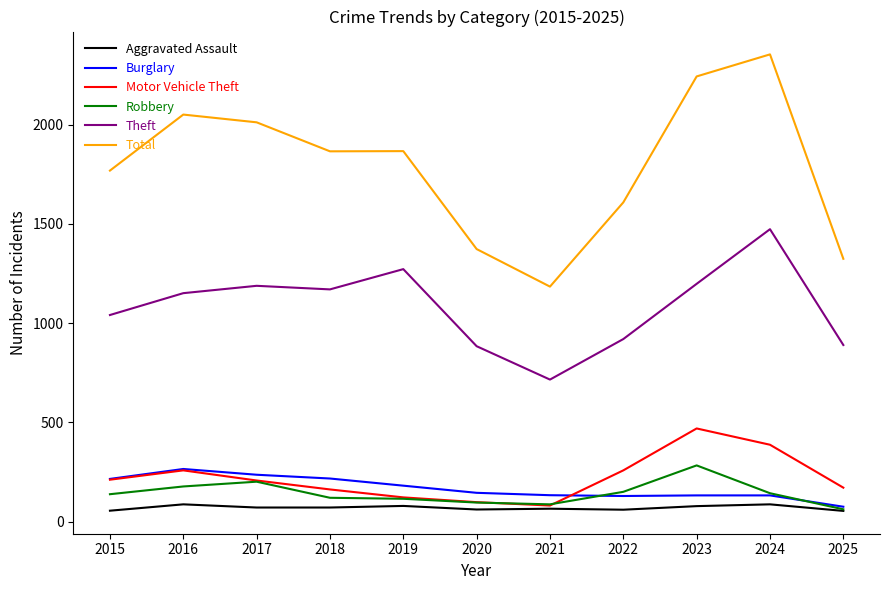

Which series has the largest total across all categories?

Total